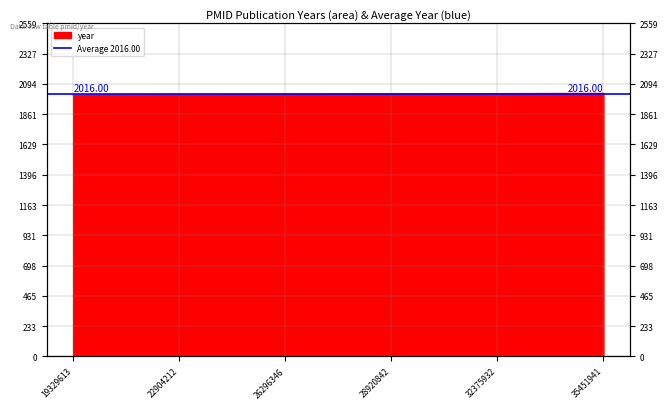

What is the average value?

2016